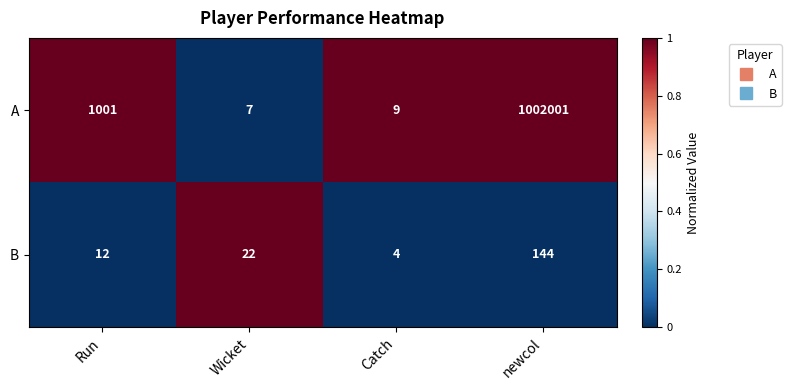

What is the total value across all series at Run?

1013